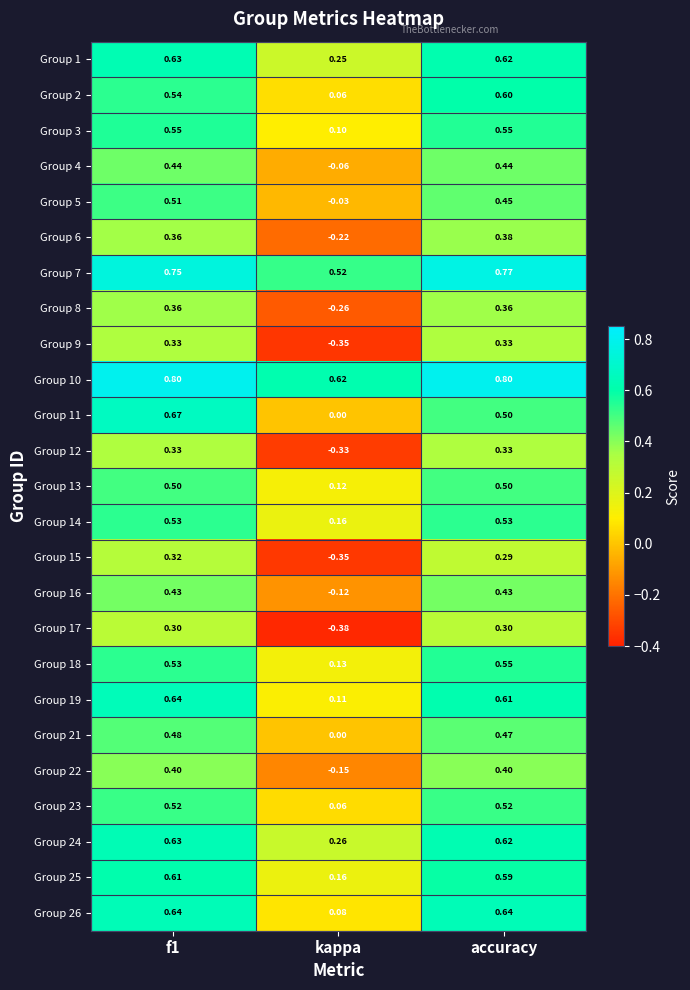

At which label does Group 5 reach its minimum?

kappa